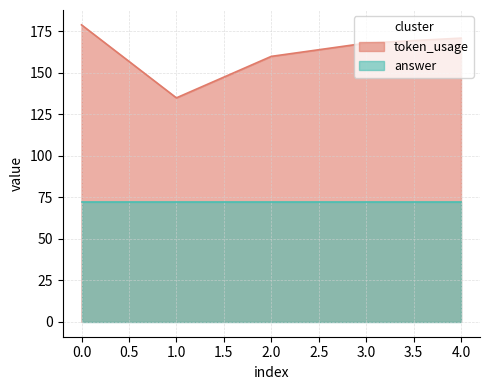

Rank the categories by value from lowest to highest.

1, 2, 3, 4, 0